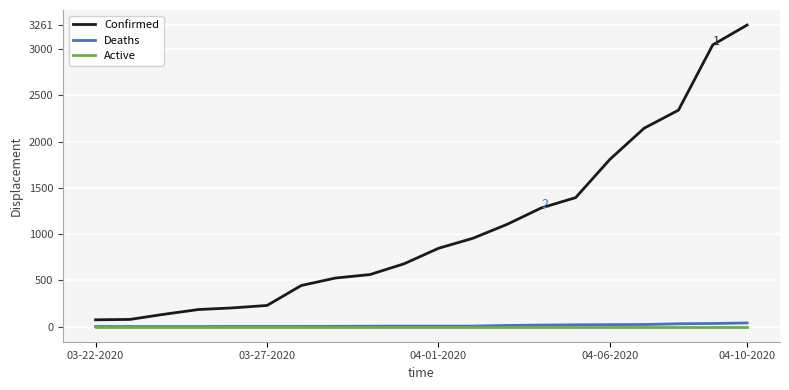

What is the difference between the maximum and minimum values in the Confirmed series?

3187